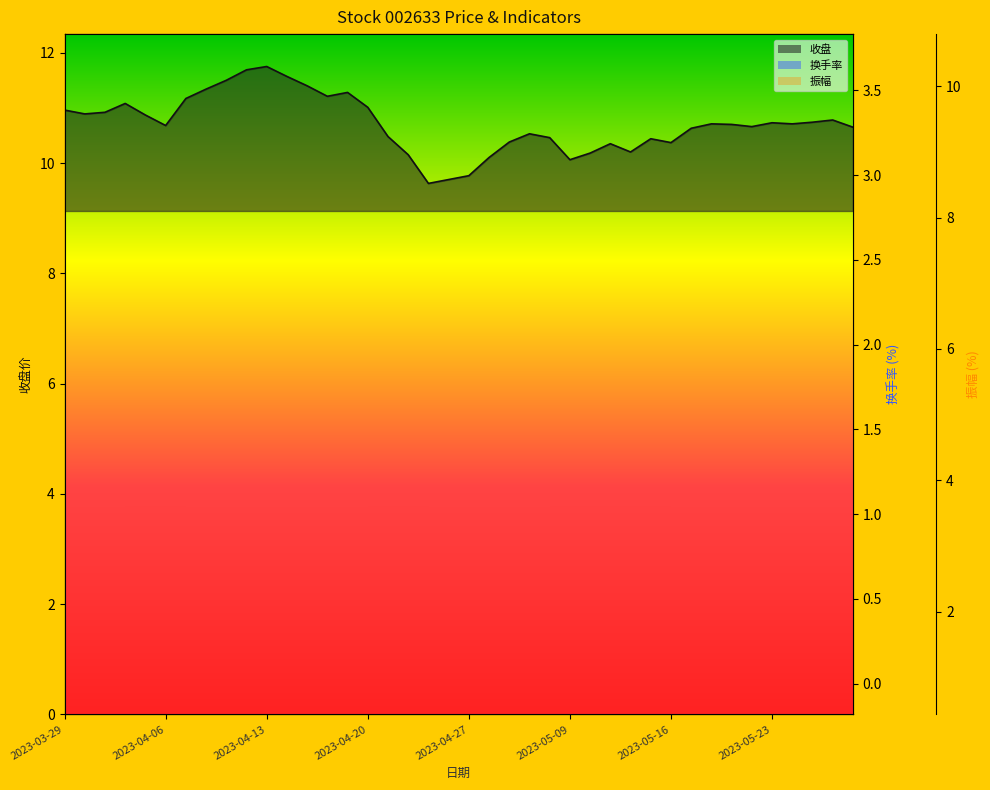

Reading left to right, extract all data points from this chart.

收盘: 2023-03-29=11.0	2023-03-30=10.9	2023-03-31=10.9	2023-04-03=11.1	2023-04-04=10.9	2023-04-06=10.7	2023-04-07=11.2	2023-04-10=11.3	2023-04-11=11.5	2023-04-12=11.7	2023-04-13=11.8	2023-04-14=11.6	2023-04-17=11.4	2023-04-18=11.2	2023-04-19=11.3	2023-04-20=11.0	2023-04-21=10.5	2023-04-24=10.2	2023-04-25=9.6	2023-04-26=9.7	2023-04-27=9.8	2023-04-28=10.1	2023-05-04=10.4	2023-05-05=10.5	2023-05-08=10.5	2023-05-09=10.1	2023-05-10=10.2	2023-05-11=10.3	2023-05-12=10.2	2023-05-15=10.4	2023-05-16=10.4	2023-05-17=10.6	2023-05-18=10.7	2023-05-19=10.7	2023-05-22=10.7	2023-05-23=10.7	2023-05-24=10.7	2023-05-25=10.7	2023-05-26=10.8	2023-05-29=10.7
换手率: 2023-03-29=2.1	2023-03-30=1.6	2023-03-31=1.1	2023-04-03=1.7	2023-04-04=1.2	2023-04-06=0.9	2023-04-07=1.9	2023-04-10=3.6	2023-04-11=1.9	2023-04-12=2.1	2023-04-13=1.4	2023-04-14=2.9	2023-04-17=2.0	2023-04-18=1.8	2023-04-19=0.9	2023-04-20=0.9	2023-04-21=1.4	2023-04-24=1.3	2023-04-25=1.9	2023-04-26=1.3	2023-04-27=1.2	2023-04-28=1.2	2023-05-04=1.2	2023-05-05=1.1	2023-05-08=0.6	2023-05-09=1.0	2023-05-10=0.7	2023-05-11=0.5	2023-05-12=0.6	2023-05-15=0.8	2023-05-16=0.7	2023-05-17=0.8	2023-05-18=0.6	2023-05-19=0.5	2023-05-22=1.0	2023-05-23=0.7	2023-05-24=0.8	2023-05-25=0.7	2023-05-26=0.7	2023-05-29=1.1
振幅: 2023-03-29=3.1	2023-03-30=1.5	2023-03-31=1.7	2023-04-03=2.6	2023-04-04=3.3	2023-04-06=3.1	2023-04-07=6.1	2023-04-10=7.8	2023-04-11=4.1	2023-04-12=3.3	2023-04-13=2.5	2023-04-14=4.8	2023-04-17=4.8	2023-04-18=4.2	2023-04-19=3.0	2023-04-20=4.0	2023-04-21=5.6	2023-04-24=4.8	2023-04-25=6.1	2023-04-26=3.8	2023-04-27=5.8	2023-04-28=5.1	2023-05-04=3.3	2023-05-05=3.5	2023-05-08=2.6	2023-05-09=5.8	2023-05-10=3.1	2023-05-11=1.6	2023-05-12=3.1	2023-05-15=3.6	2023-05-16=1.4	2023-05-17=4.0	2023-05-18=2.1	2023-05-19=4.1	2023-05-22=3.6	2023-05-23=1.9	2023-05-24=2.0	2023-05-25=2.0	2023-05-26=3.0	2023-05-29=3.1